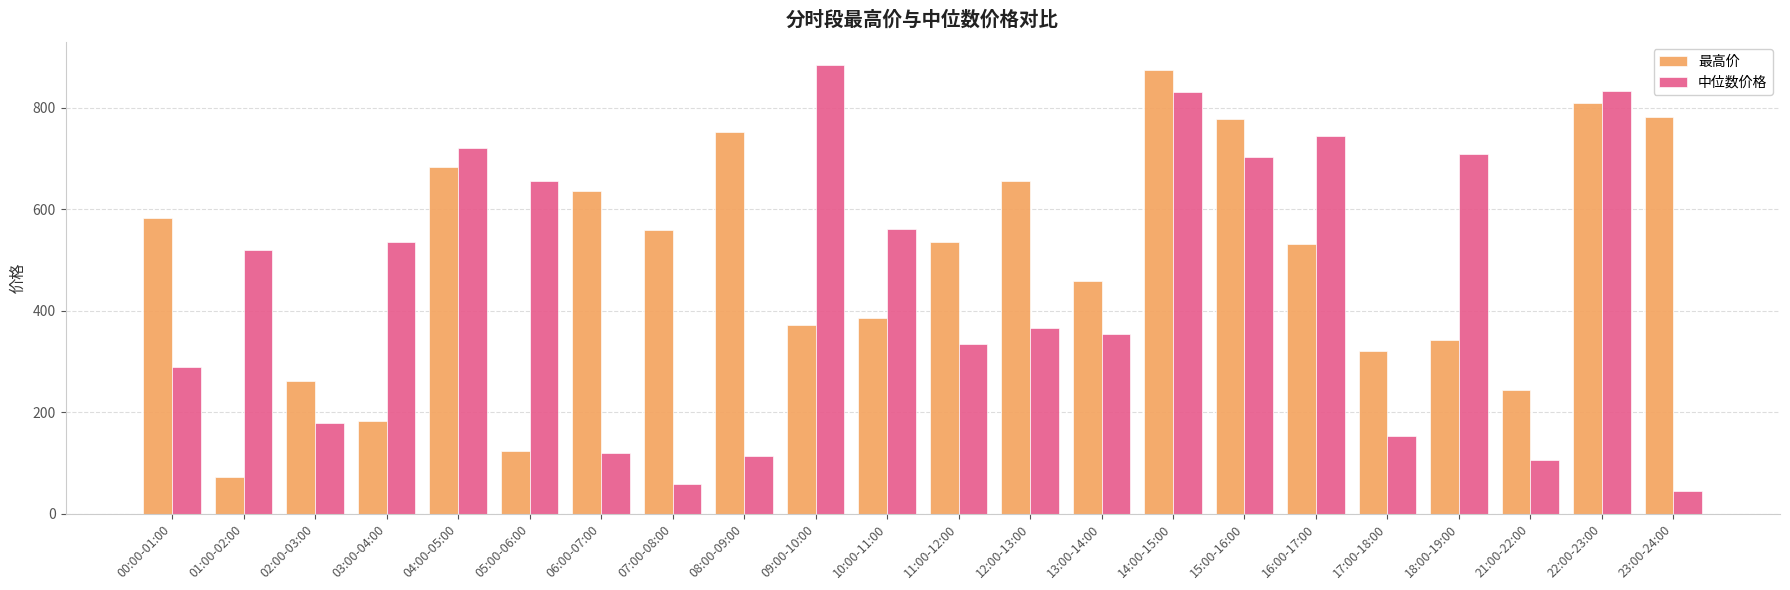

True or false: 中位数价格 has a value of 1035.0 at 15:00-16:00.

False